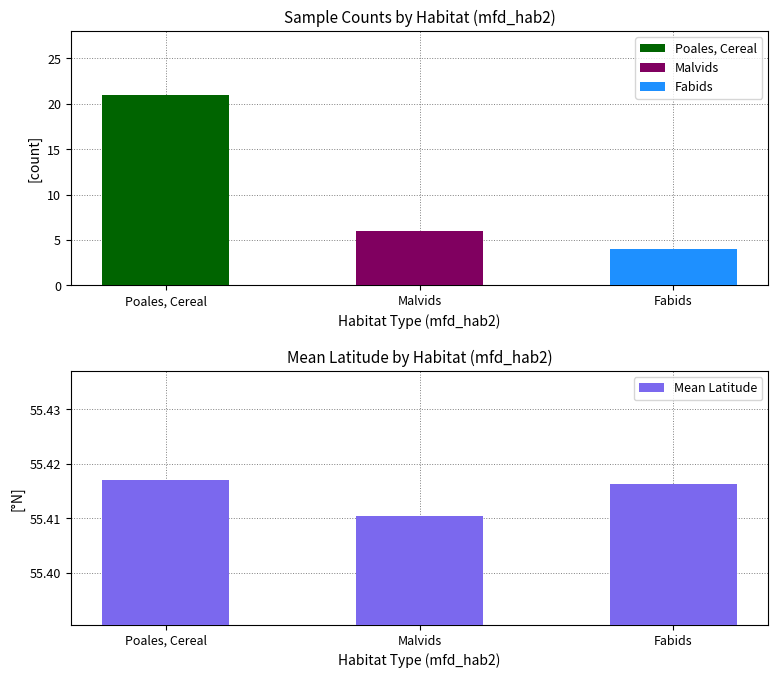

Which label corresponds to the largest value in the chart?

Poales, Cereal